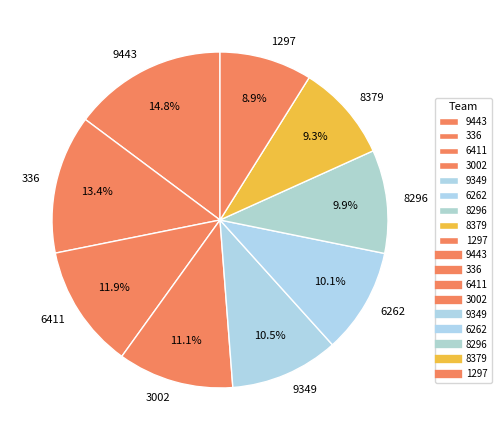

To the nearest percent, what portion does 8379 represent?

9%